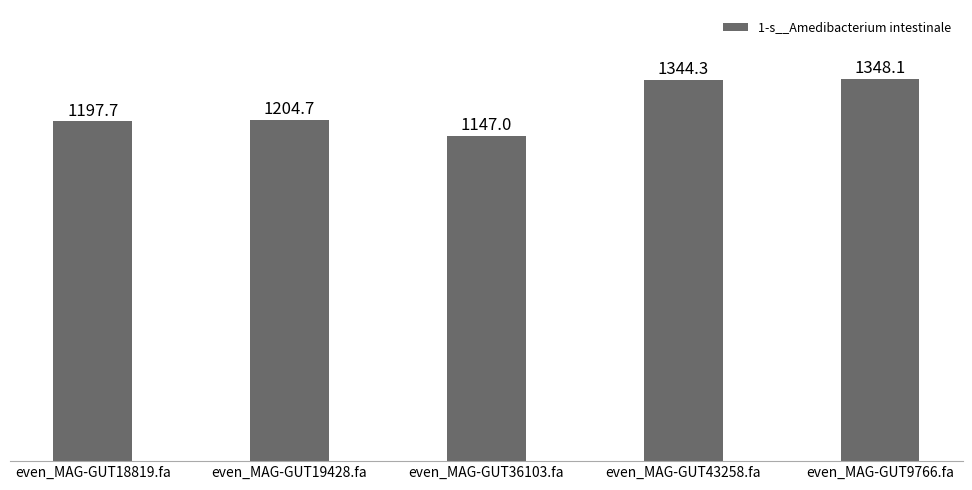

How many values are below 1204?

2